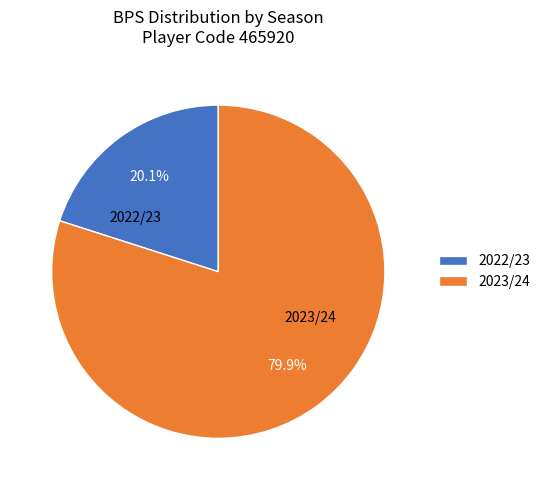

What is the largest slice in the pie chart?

2023/24